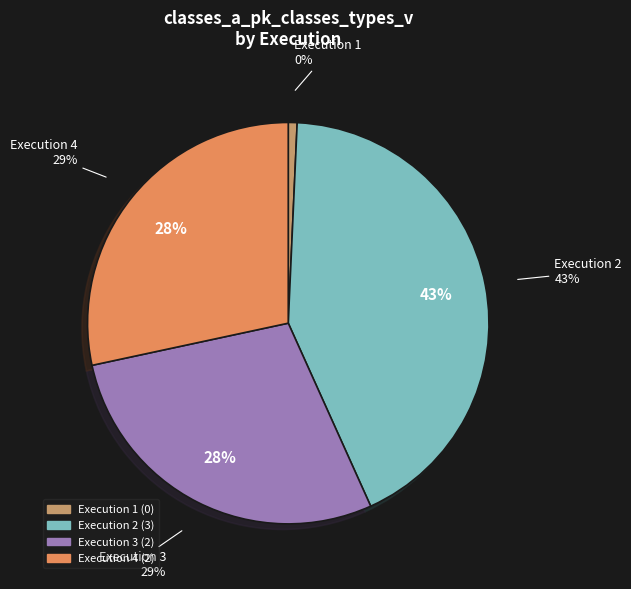

Combined, what portion of the pie is 2 and 3?

71.4%